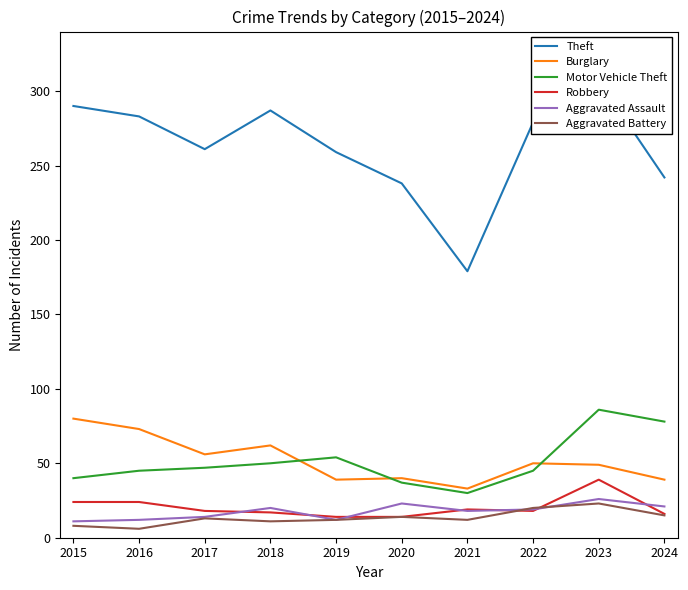

Reading left to right, list all the values displayed in this chart.

Theft: 290	283	261	287	259	238	179	279	307	242
Burglary: 80	73	56	62	39	40	33	50	49	39
Motor Vehicle Theft: 40	45	47	50	54	37	30	45	86	78
Robbery: 24	24	18	17	14	14	19	18	39	16
Aggravated Assault: 11	12	14	20	12	23	18	19	26	21
Aggravated Battery: 8	6	13	11	12	14	12	20	23	15